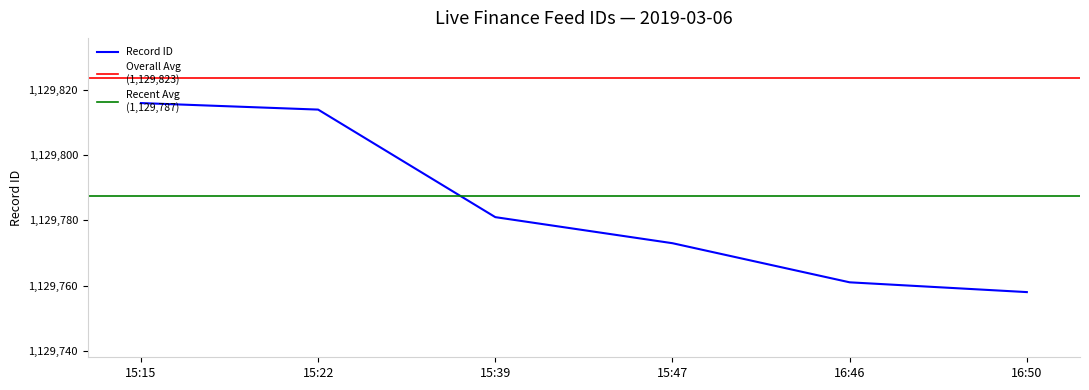

Is this an area chart (filled region under the line)?

No